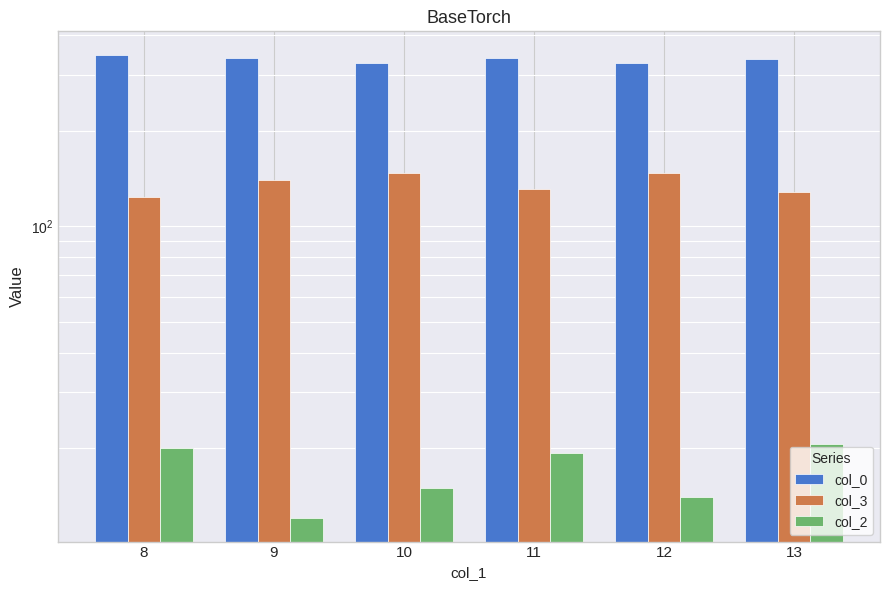

Which series has the largest total across all categories?

col_0